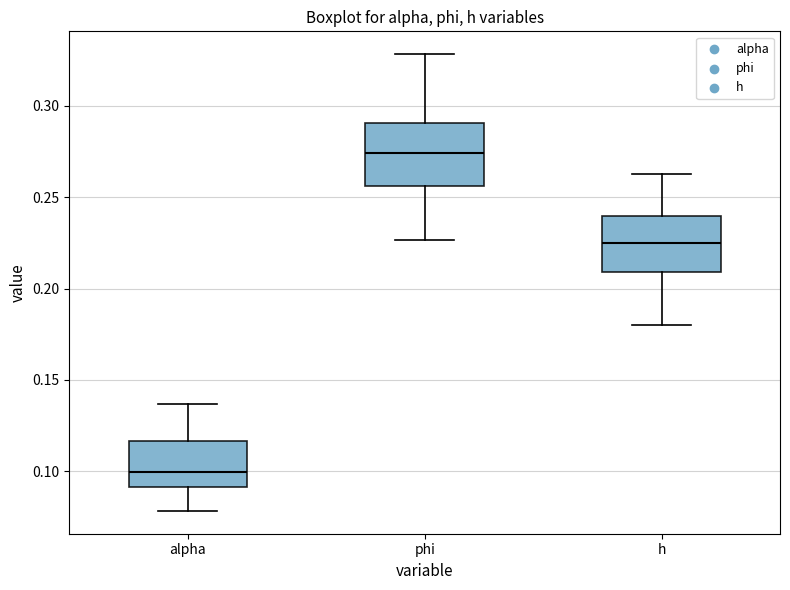

Which box's median line is the highest?

phi